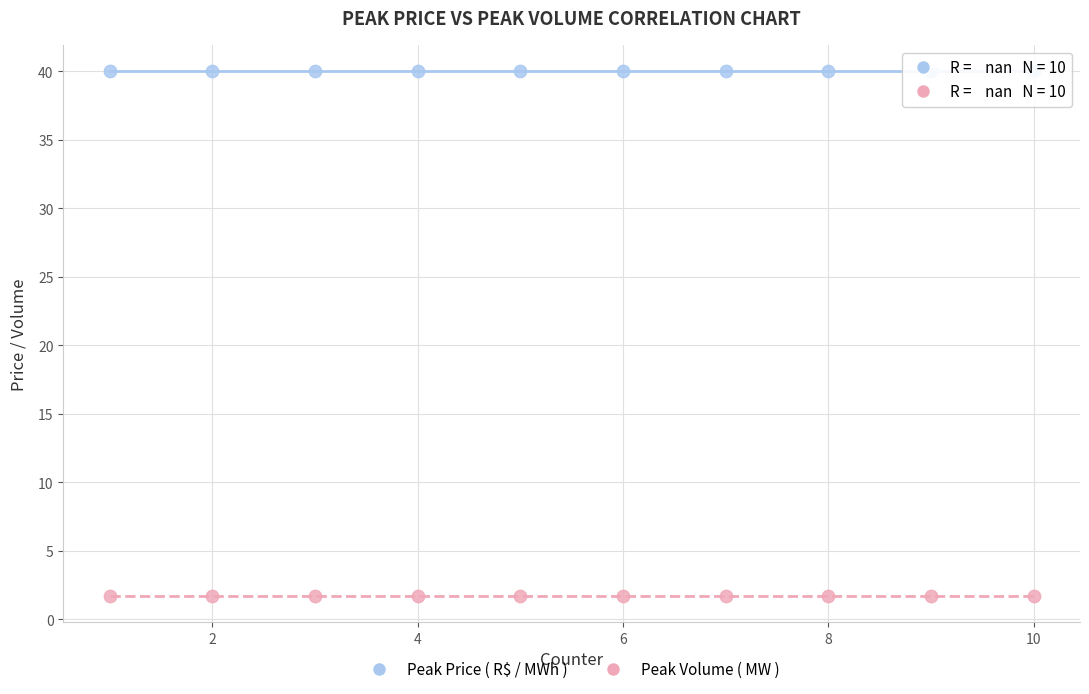

Which series reaches the minimum Y coordinate?

Peak Volume ( MW )